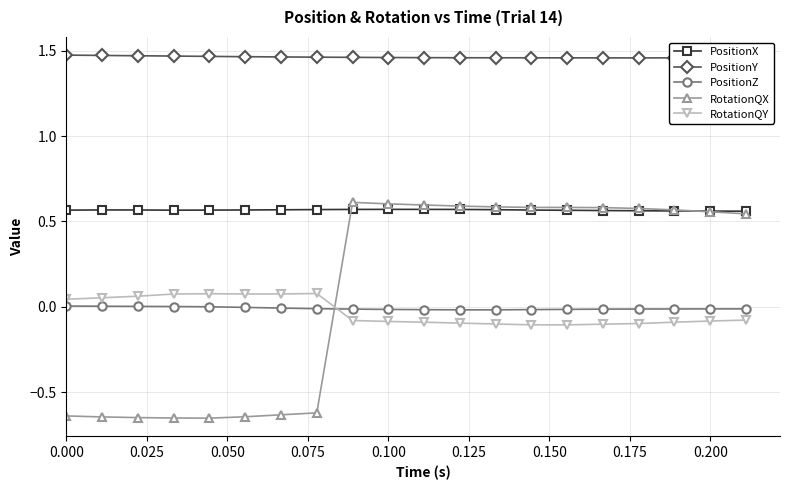

True or false: PositionX has more than 1 points higher than both neighbors.

True